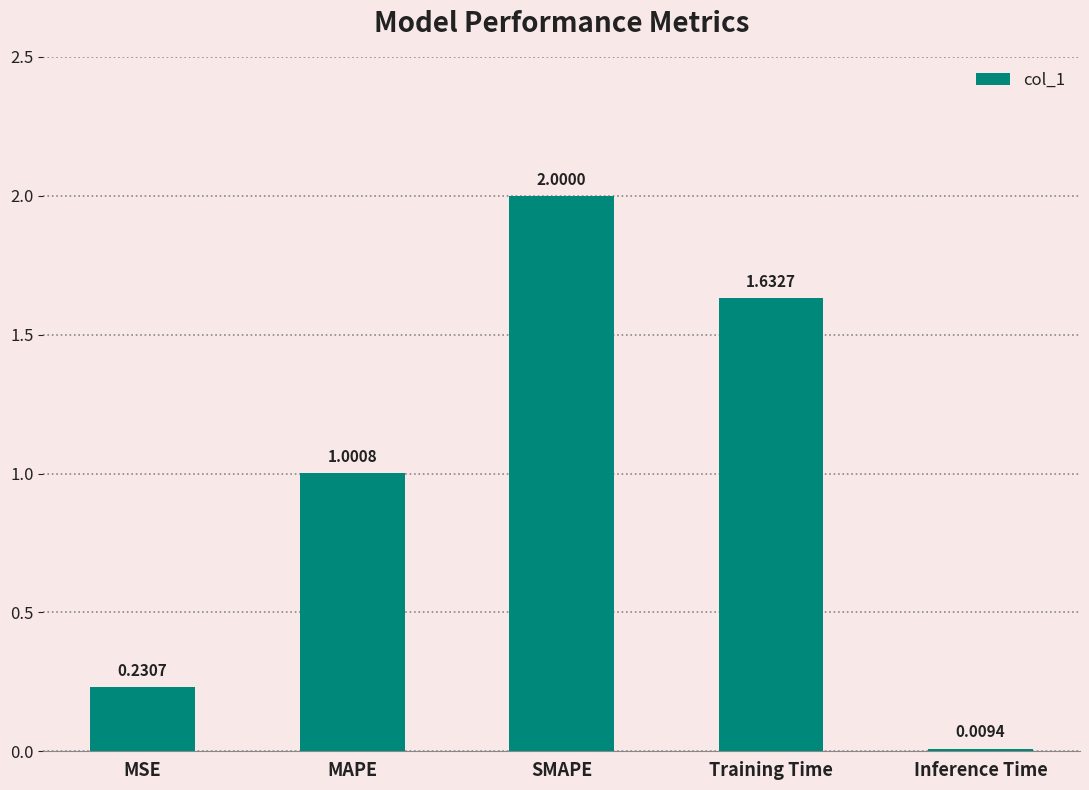

How many values are below 1?

2